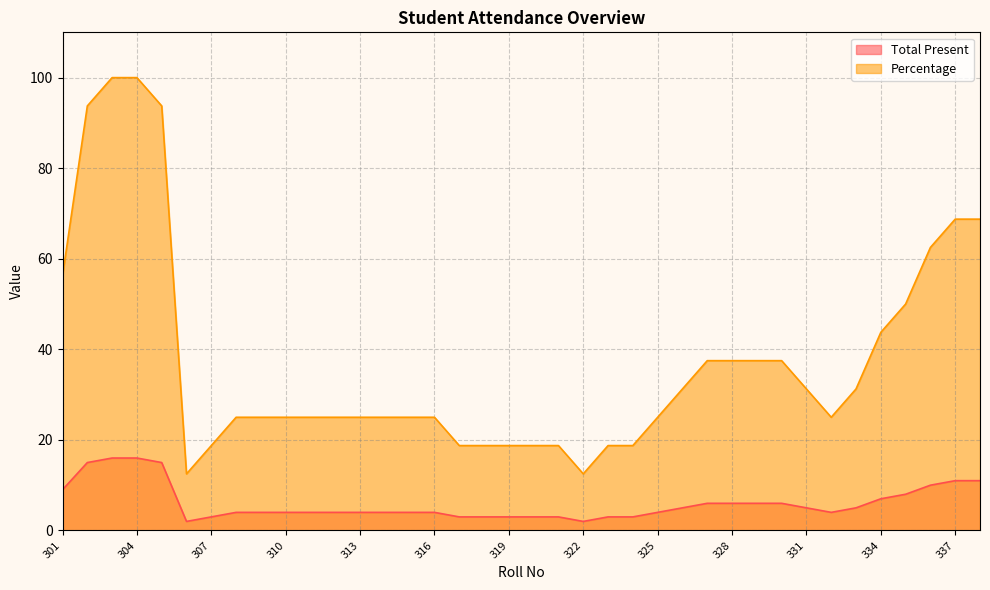

Reading left to right, what are all the values shown in this chart?

Total Present: 9.0	15.0	16.0	16.0	15.0	2.0	3.0	4.0	4.0	4.0	4.0	4.0	4.0	4.0	4.0	4.0	3.0	3.0	3.0	3.0	3.0	2.0	3.0	3.0	4.0	5.0	6.0	6.0	6.0	6.0	5.0	4.0	5.0	7.0	8.0	10.0	11.0	11.0
Percentage: 56.2	93.8	100.0	100.0	93.8	12.5	18.8	25.0	25.0	25.0	25.0	25.0	25.0	25.0	25.0	25.0	18.8	18.8	18.8	18.8	18.8	12.5	18.8	18.8	25.0	31.2	37.5	37.5	37.5	37.5	31.2	25.0	31.2	43.8	50.0	62.5	68.8	68.8